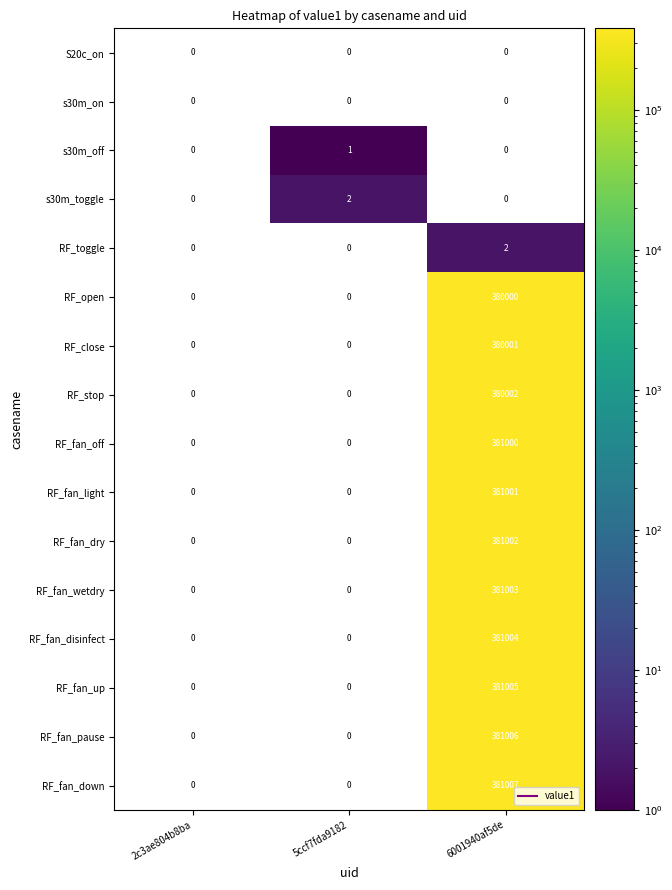

At which label does RF_fan_light reach its minimum?

2c3ae804b8ba